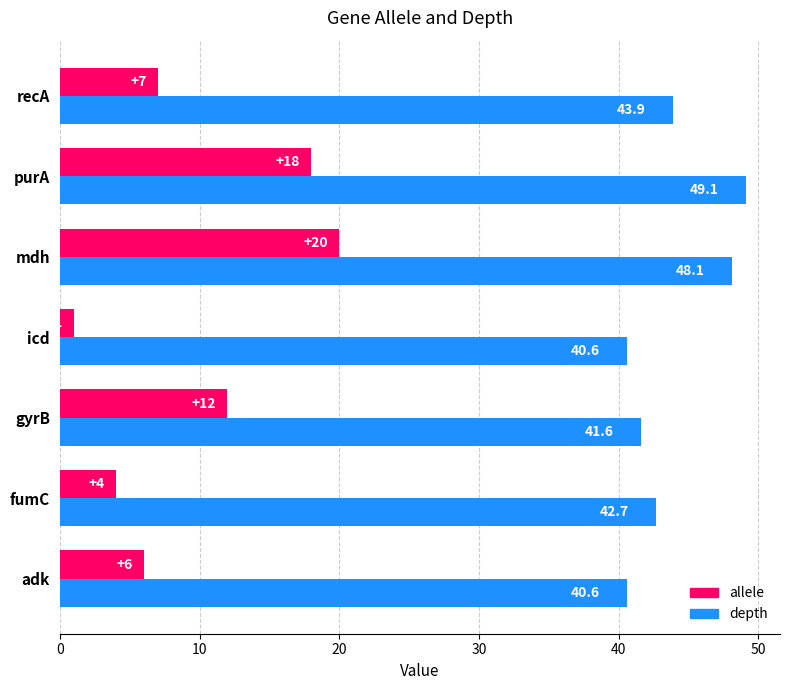

At which label does allele reach its minimum?

icd